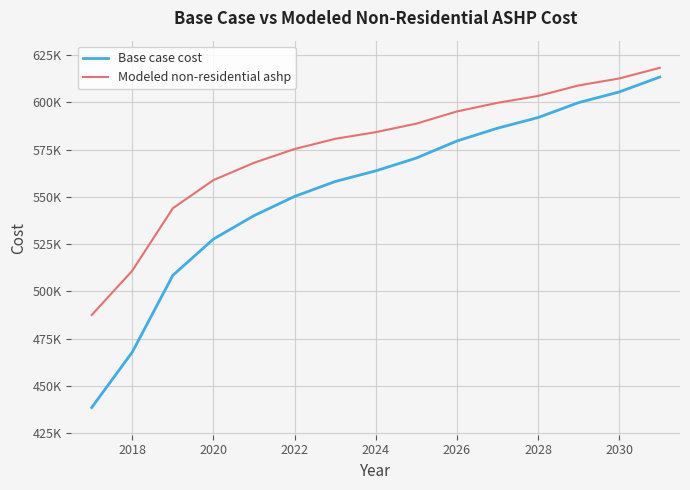

Does the chart display data point markers on the line(s)?

No